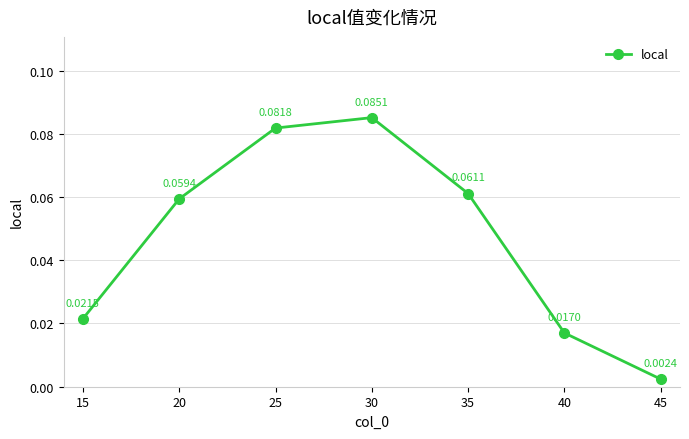

Does the chart display data point markers on the line(s)?

Yes